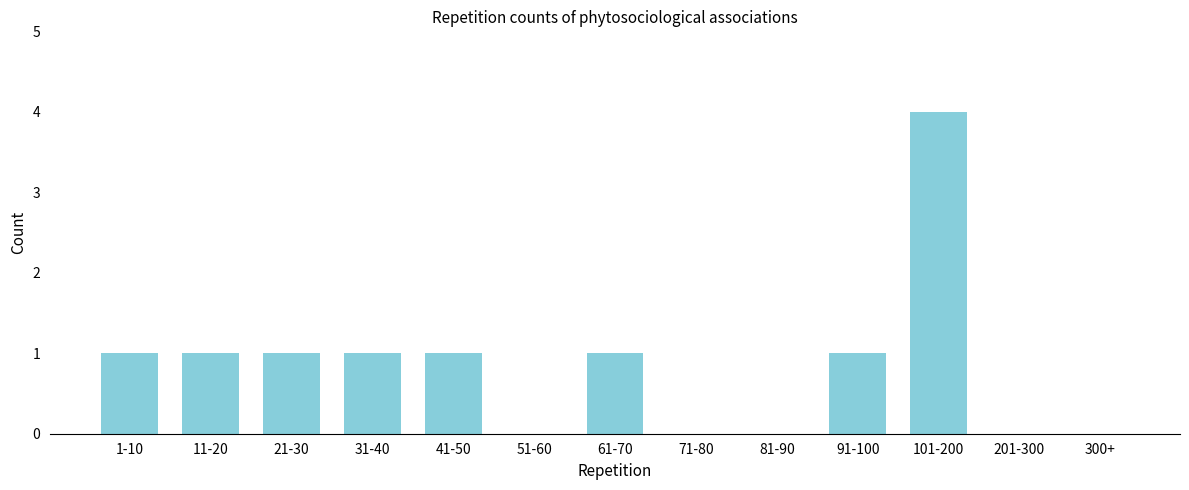

Reading left to right, extract all data points from this chart.

1-10=1	11-20=1	21-30=1	31-40=1	41-50=1	51-60=0	61-70=1	71-80=0	81-90=0	91-100=1	101-200=4	201-300=0	300+=0